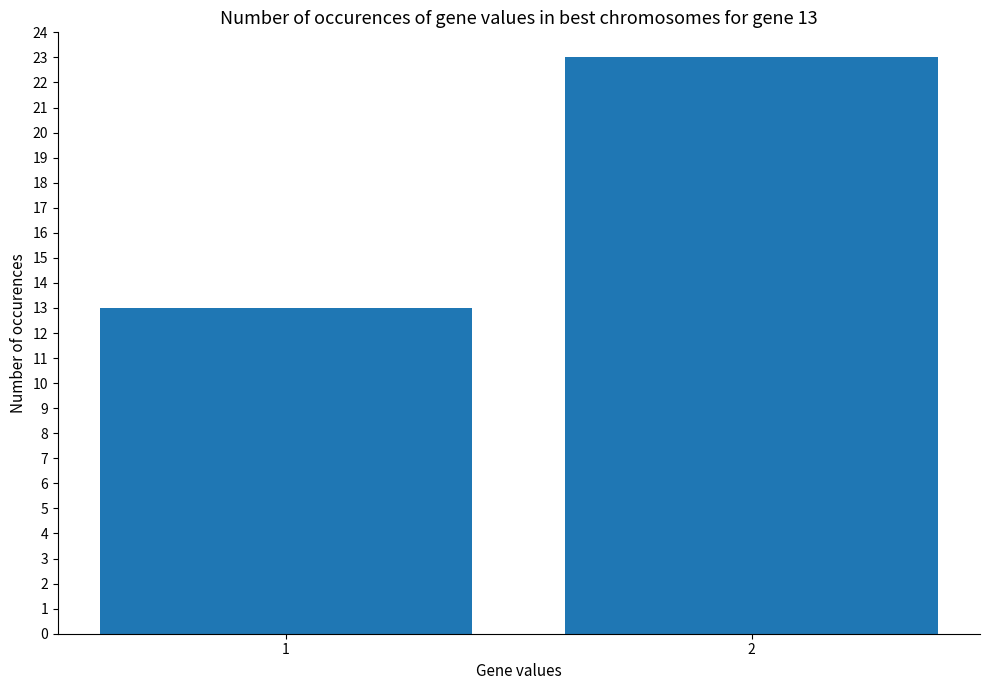

Is it true that the value at 2 is 11?

False